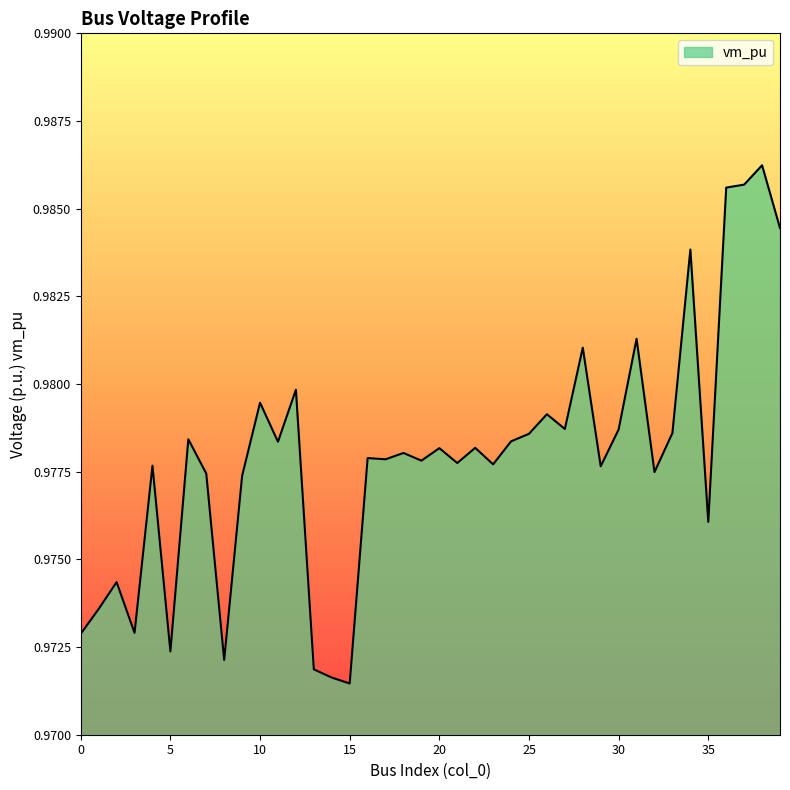

Does the chart have visible grid lines?

No